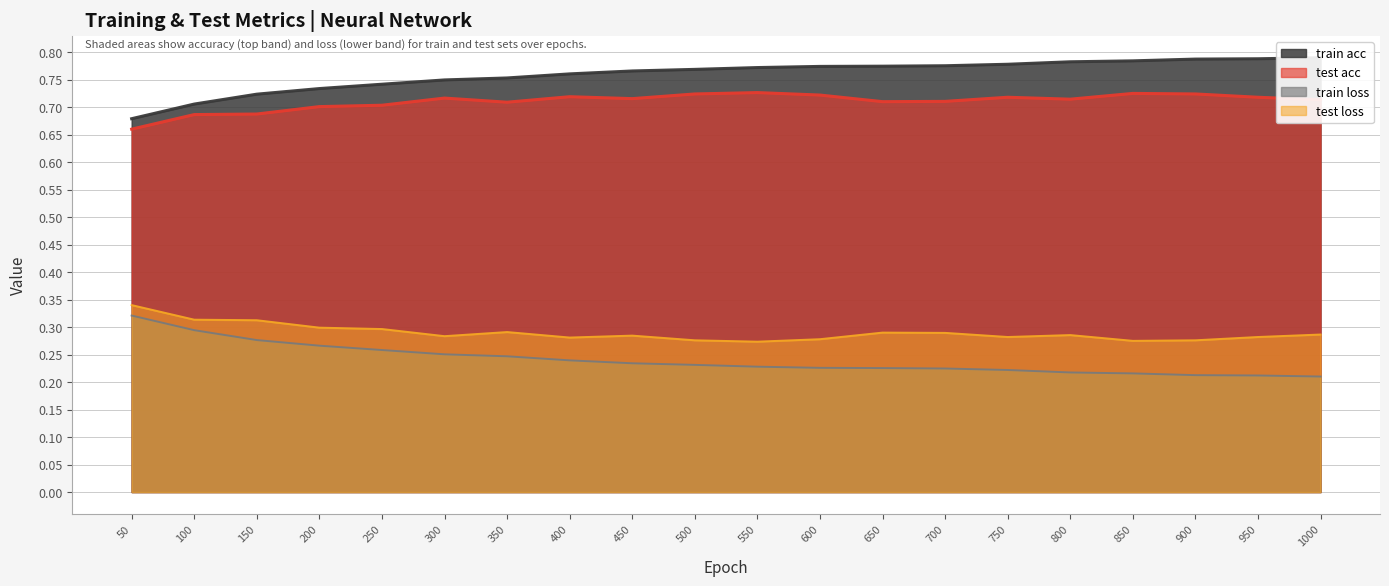

Is the value of test loss at 500 greater than the value of test acc at 350?

No